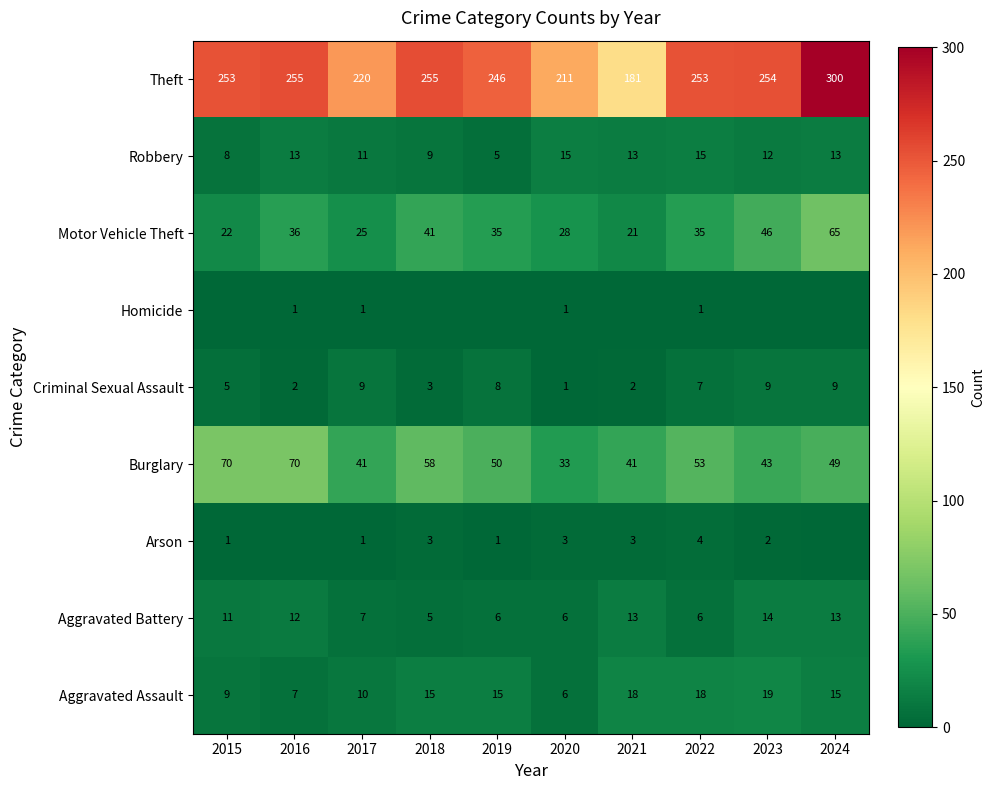

At which label does Theft reach its peak?

2024